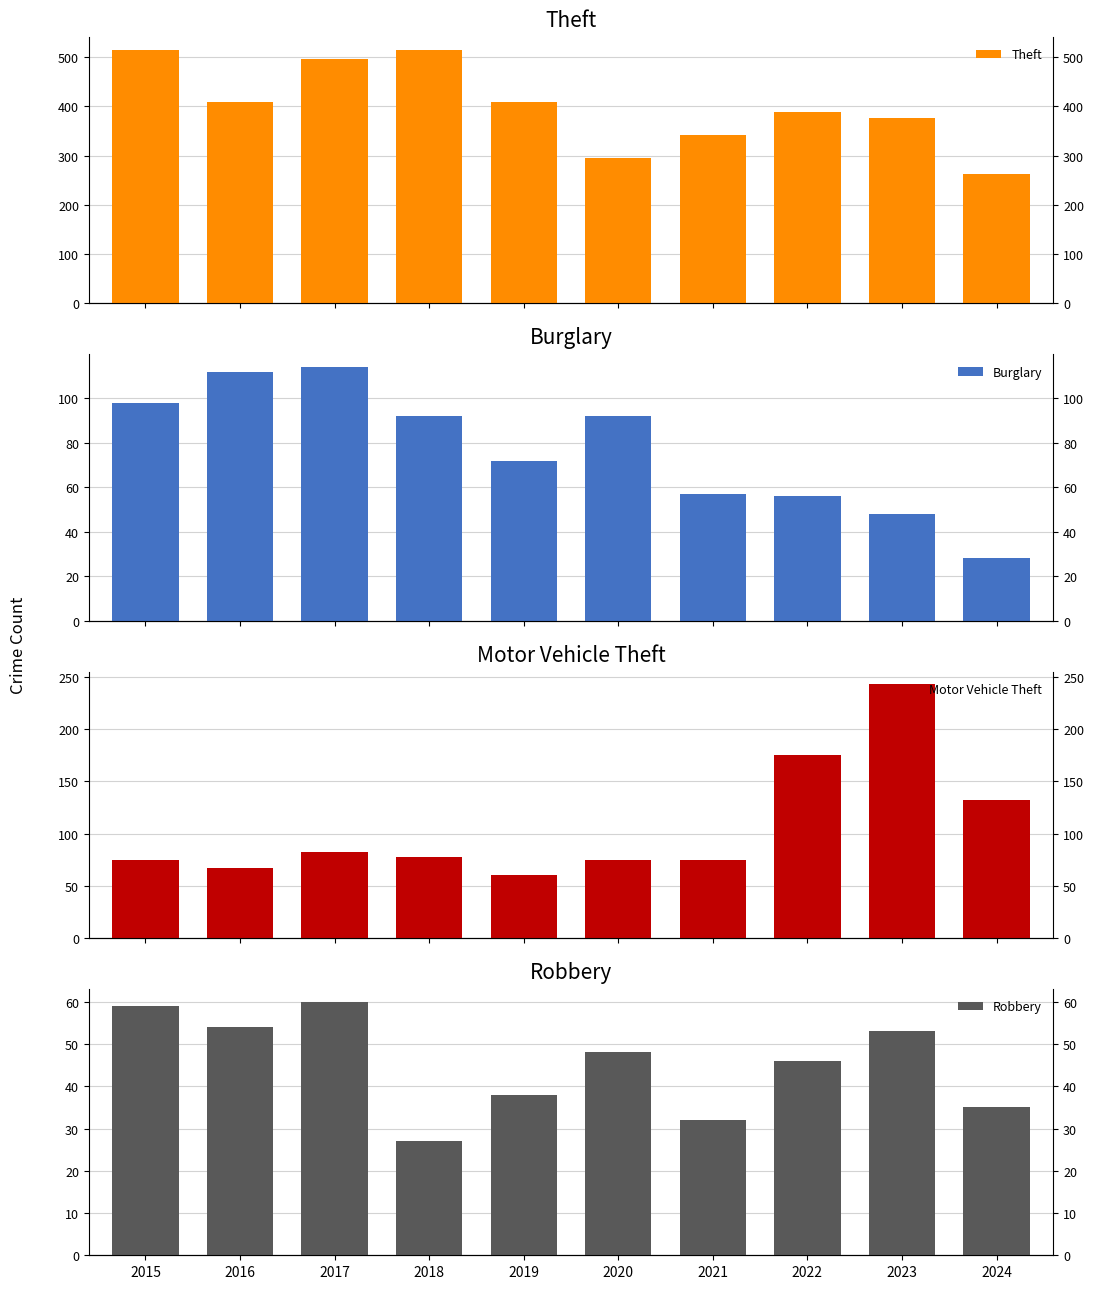

Reading left to right, transcribe all the data shown in this chart.

Theft: 515	409	497	515	409	296	341	388	377	263
Burglary: 98	112	114	92	72	92	57	56	48	28
Motor Vehicle Theft: 75	67	82	78	60	75	75	175	243	132
Robbery: 59	54	60	27	38	48	32	46	53	35